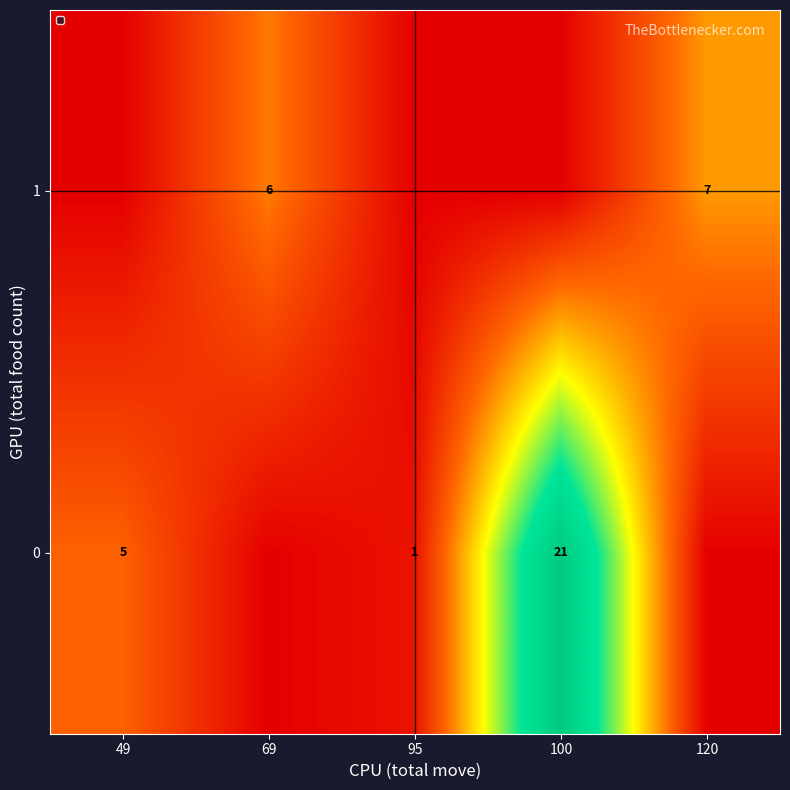

Rank the series by their maximum value, from lowest to highest.

row_1, row_0